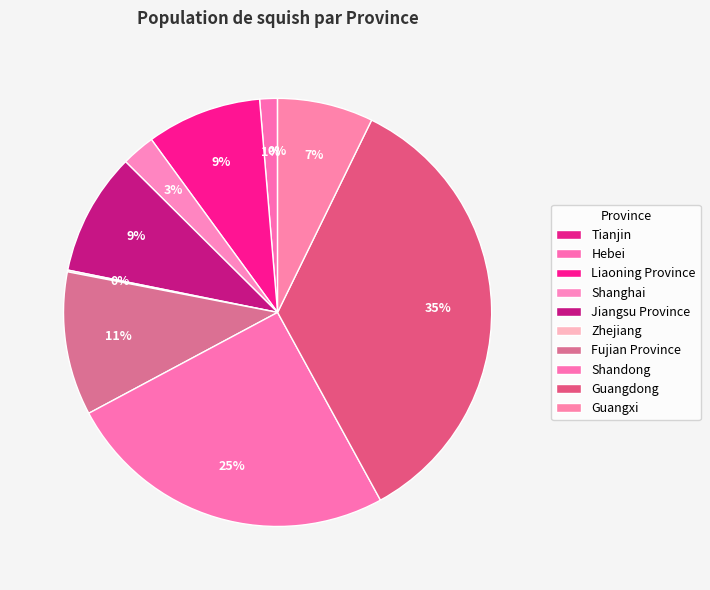

To the nearest percent, what is the average slice percentage?

10%